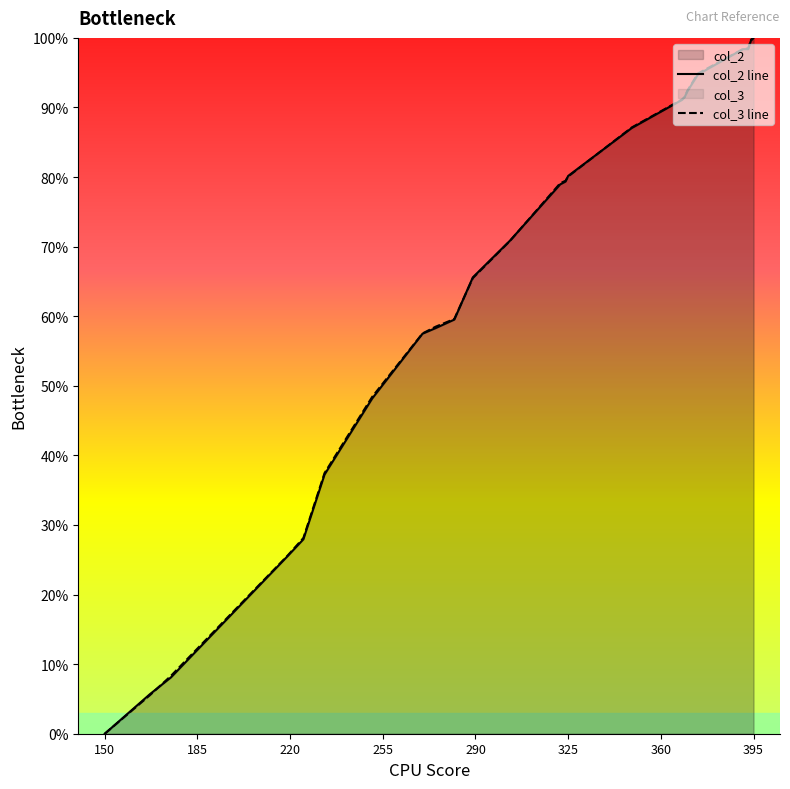

How many positive values does the col_3 series have?

23